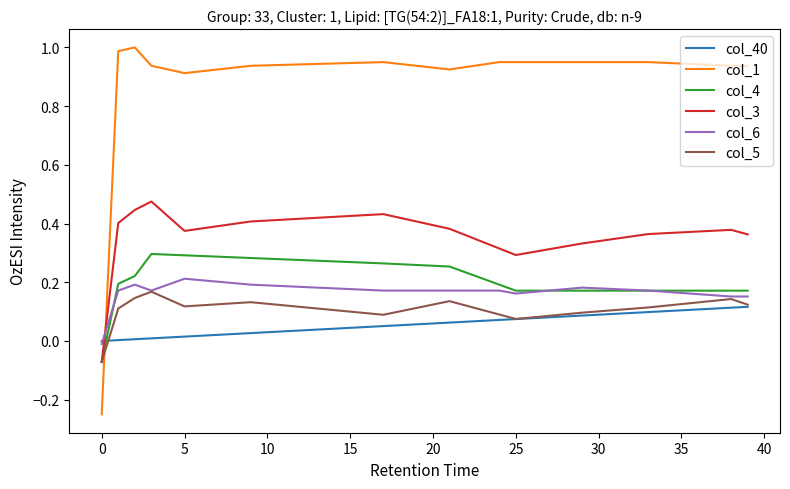

Which series has the largest total across all categories?

col_1